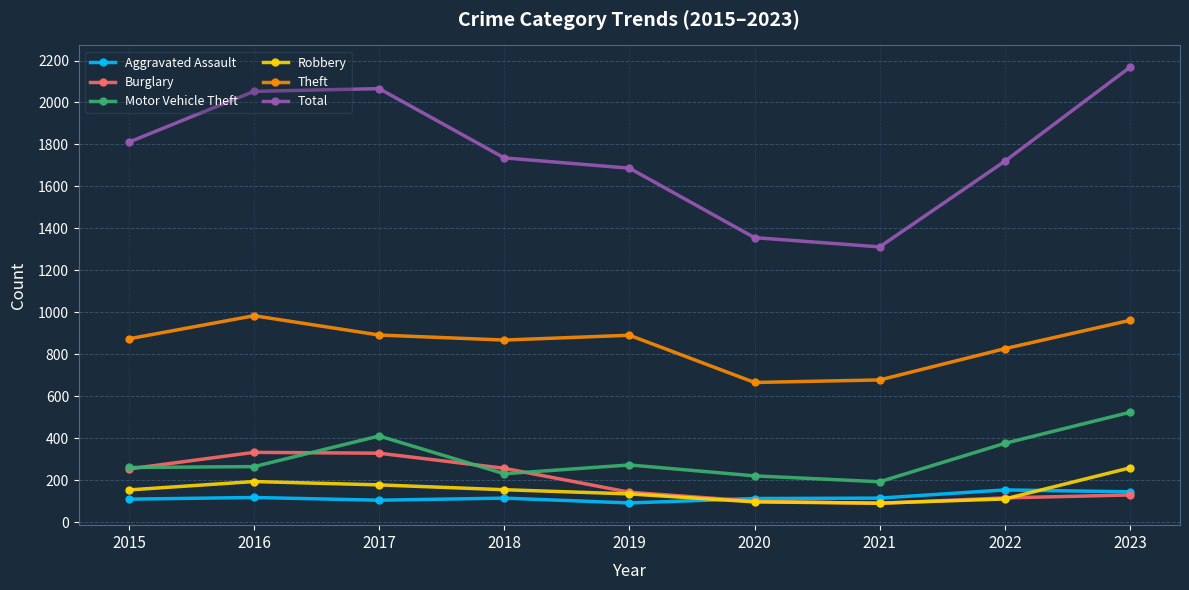

What is the total value across all series at 2019?

3221